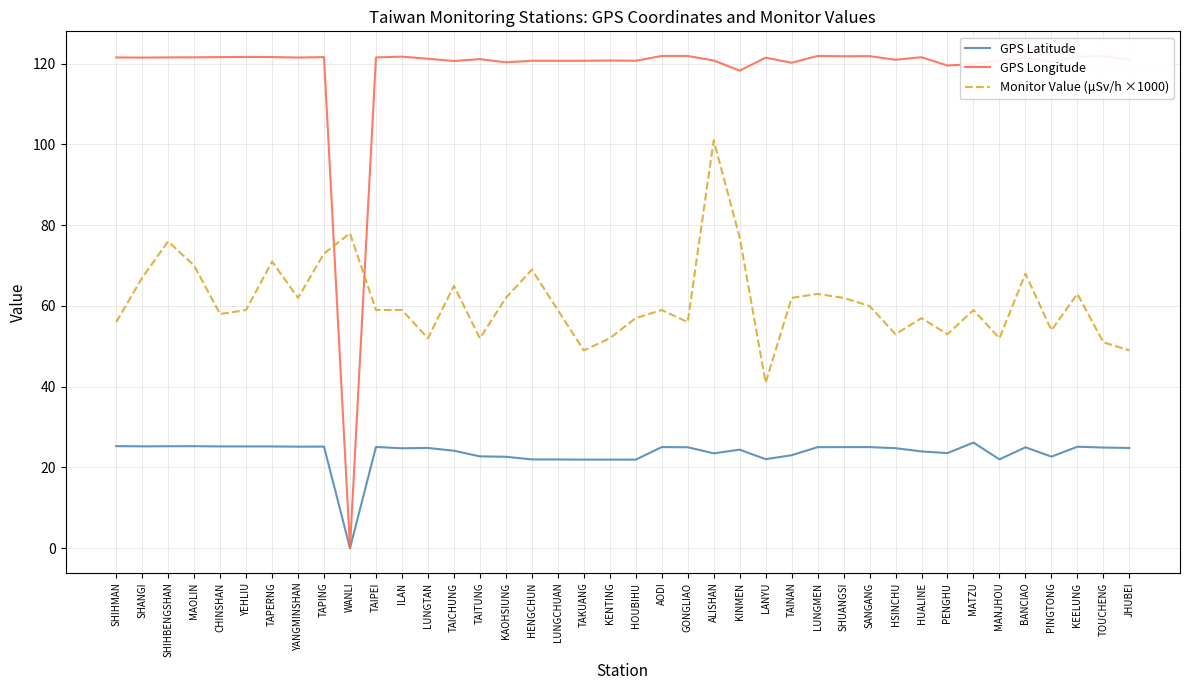

What position from the left is LUNGTAN?

13